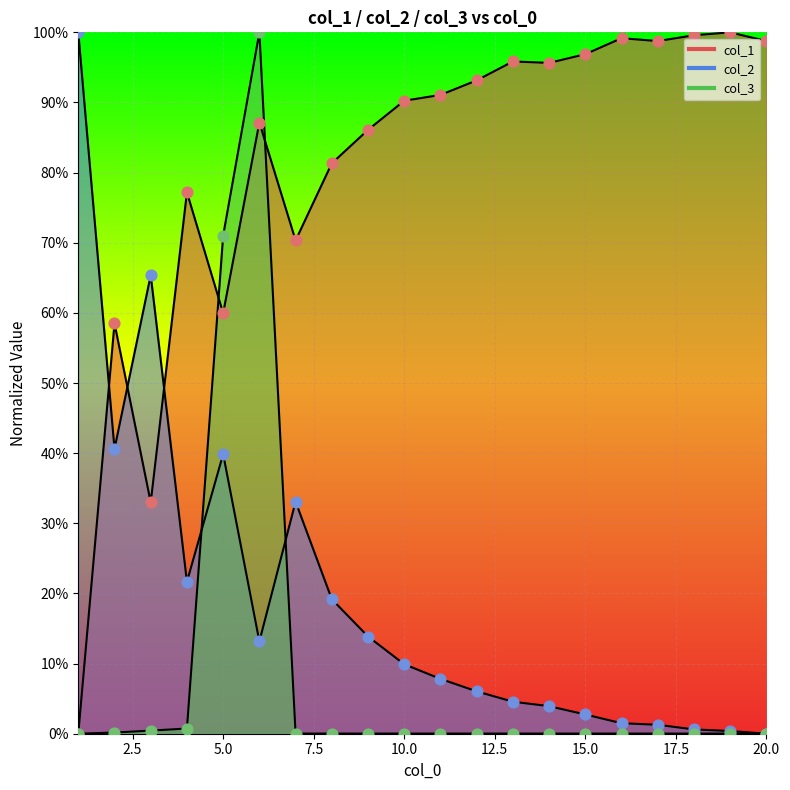

Which series has the largest total across all categories?

col_1